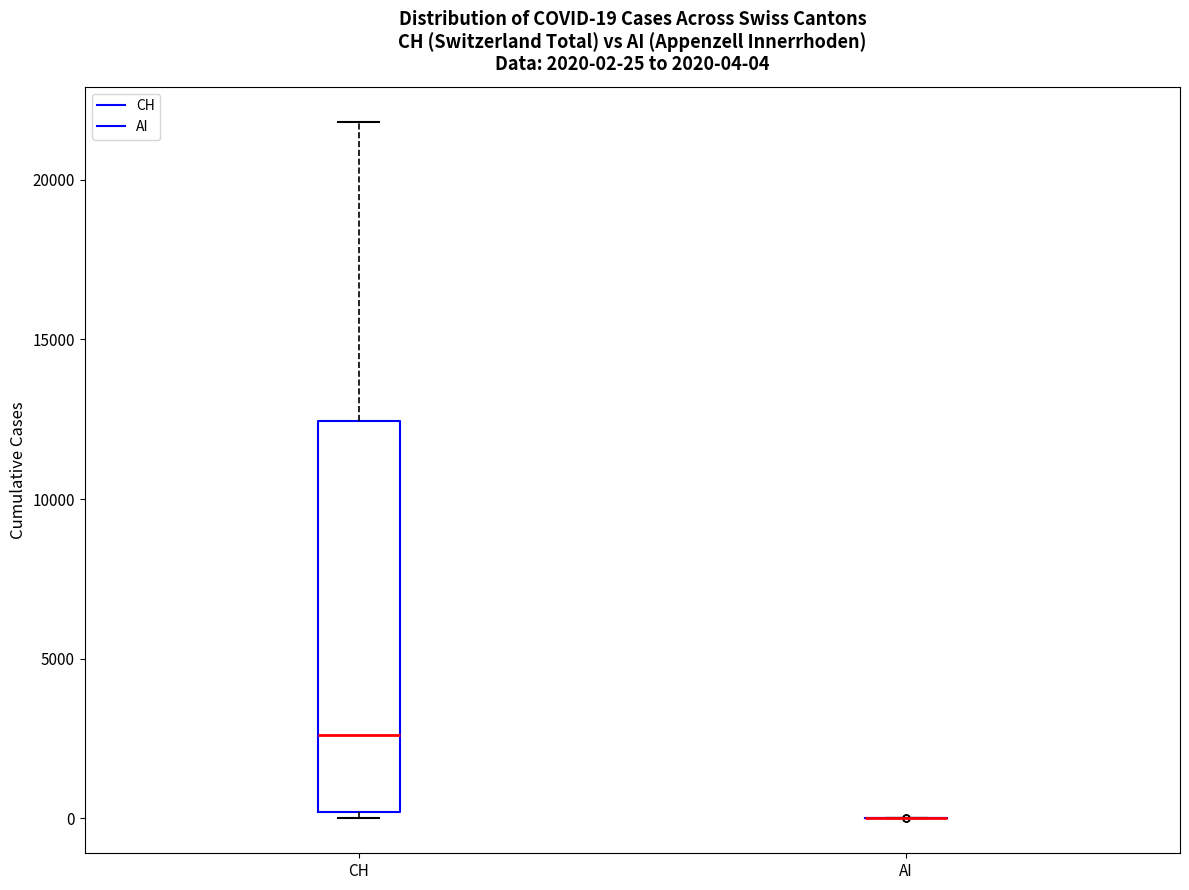

Which box is the tallest, from its lower edge to its upper edge?

CH